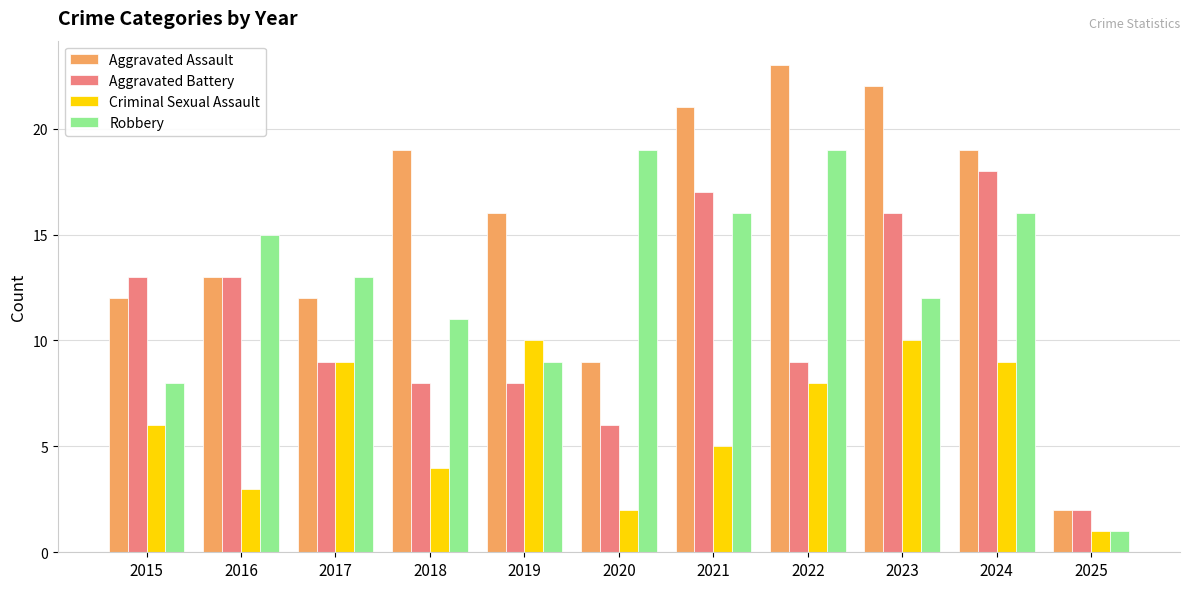

What is the sum of all Aggravated Battery values?

119